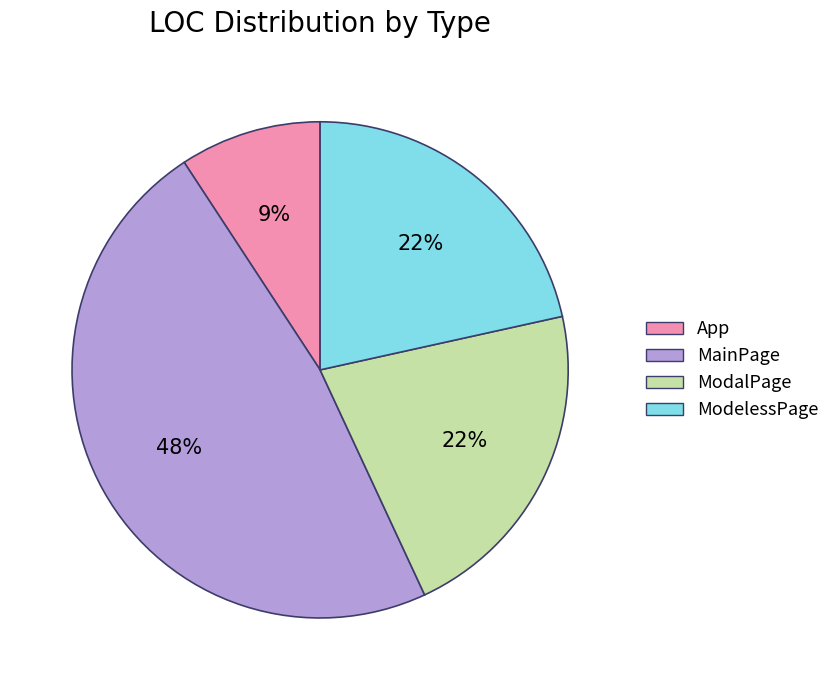

How many slices are in this pie chart?

4